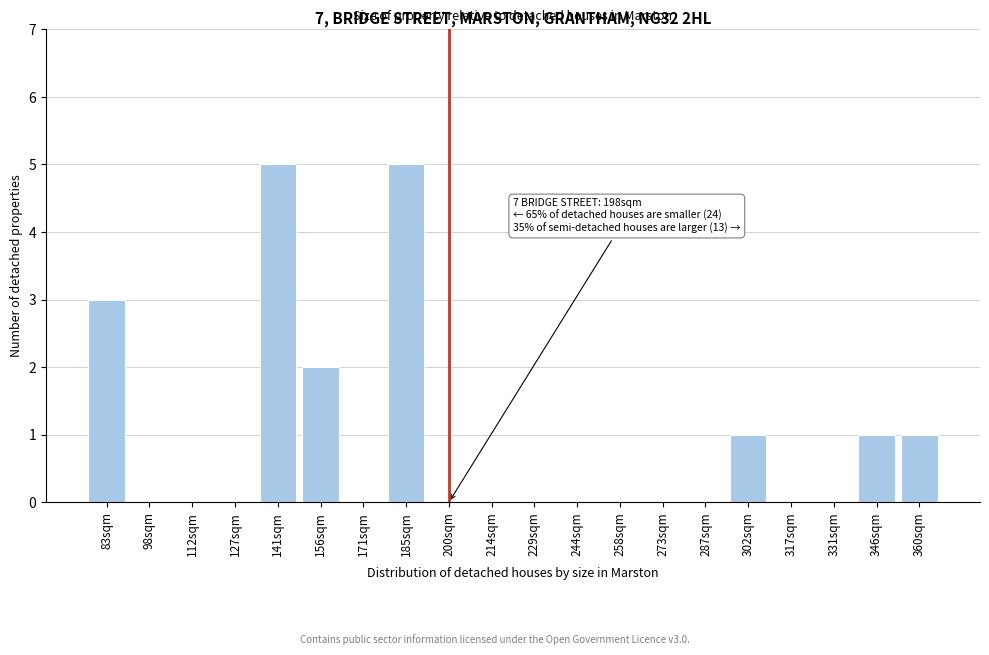

Reading right to left, list all the values displayed in this chart.

360sqm=1	346sqm=1	331sqm=0	317sqm=0	302sqm=1	287sqm=0	273sqm=0	258sqm=0	244sqm=0	229sqm=0	214sqm=0	200sqm=0	185sqm=5	171sqm=0	156sqm=2	141sqm=5	127sqm=0	112sqm=0	98sqm=0	83sqm=3